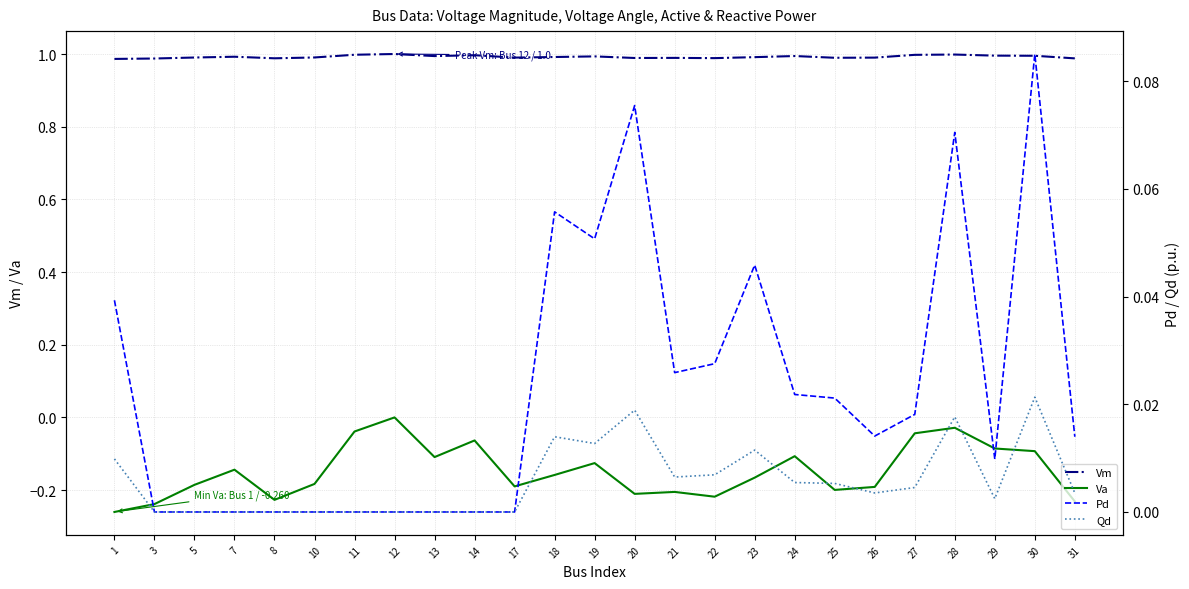

True or false: Qd and Pd cross at least once.

False